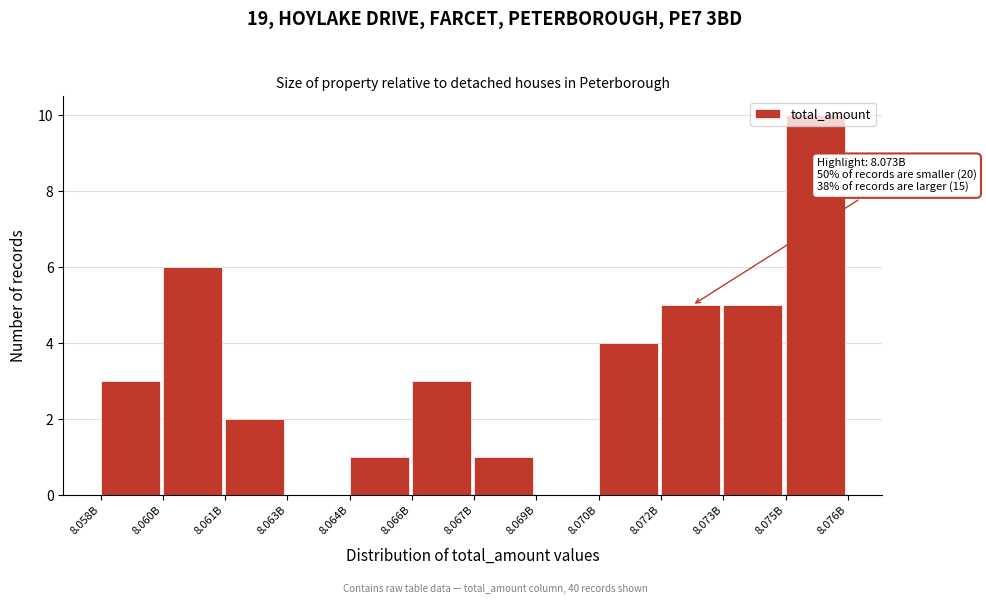

What is the change in value from 8.069B to 8.075B?

+10